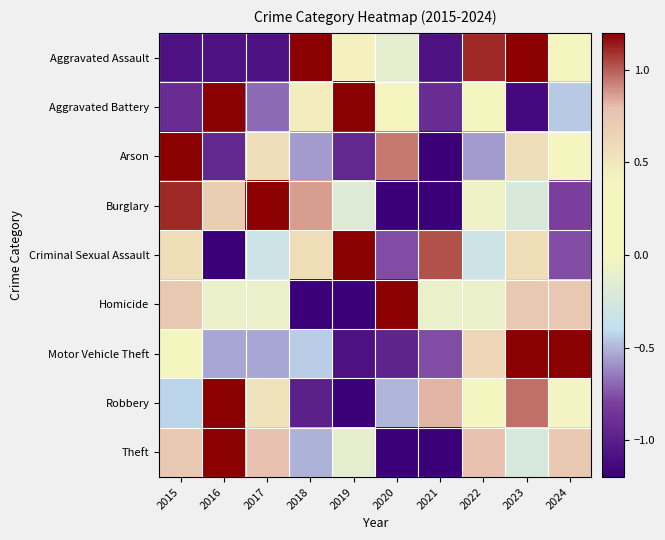

Reading left to right, extract all data points from this chart.

Aggravated Assault: 2015=-1.1	2016=-1.1	2017=-1.1	2018=1.2	2019=0.4	2020=-0.1	2021=-1.1	2022=1.1	2023=1.2	2024=0.2
Aggravated Battery: 2015=-0.9	2016=1.2	2017=-0.7	2018=0.5	2019=1.2	2020=0.0	2021=-0.9	2022=0.2	2023=-1.1	2024=-0.5
Arson: 2015=1.2	2016=-0.9	2017=0.6	2018=-0.6	2019=-0.9	2020=0.9	2021=-1.2	2022=-0.6	2023=0.6	2024=0.2
Burglary: 2015=1.1	2016=0.7	2017=1.2	2018=0.9	2019=-0.2	2020=-1.2	2021=-1.2	2022=-0.1	2023=-0.2	2024=-0.8
Criminal Sexual Assault: 2015=0.6	2016=-1.2	2017=-0.3	2018=0.6	2019=1.2	2020=-0.8	2021=1.0	2022=-0.3	2023=0.6	2024=-0.8
Homicide: 2015=0.7	2016=-0.1	2017=-0.1	2018=-1.2	2019=-1.2	2020=1.2	2021=-0.1	2022=-0.1	2023=0.7	2024=0.7
Motor Vehicle Theft: 2015=0.3	2016=-0.5	2017=-0.5	2018=-0.4	2019=-1.1	2020=-1.0	2021=-0.8	2022=0.6	2023=1.2	2024=1.2
Robbery: 2015=-0.4	2016=1.2	2017=0.5	2018=-1.0	2019=-1.2	2020=-0.5	2021=0.8	2022=0.2	2023=1.0	2024=-0.0
Theft: 2015=0.7	2016=1.2	2017=0.8	2018=-0.5	2019=-0.1	2020=-1.2	2021=-1.2	2022=0.8	2023=-0.2	2024=0.7